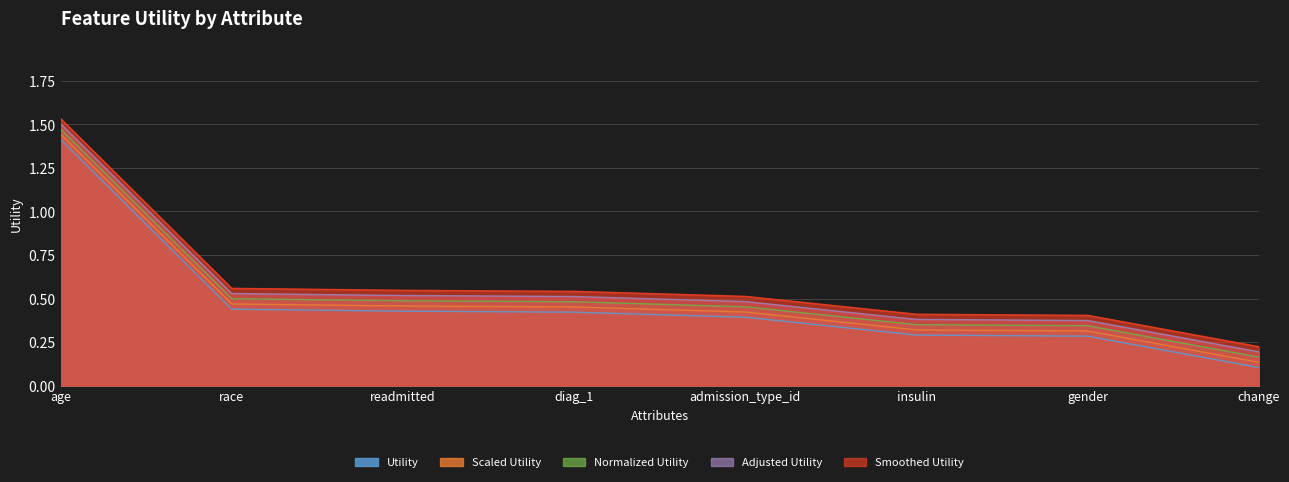

What is the approximate value at gender?

0.3